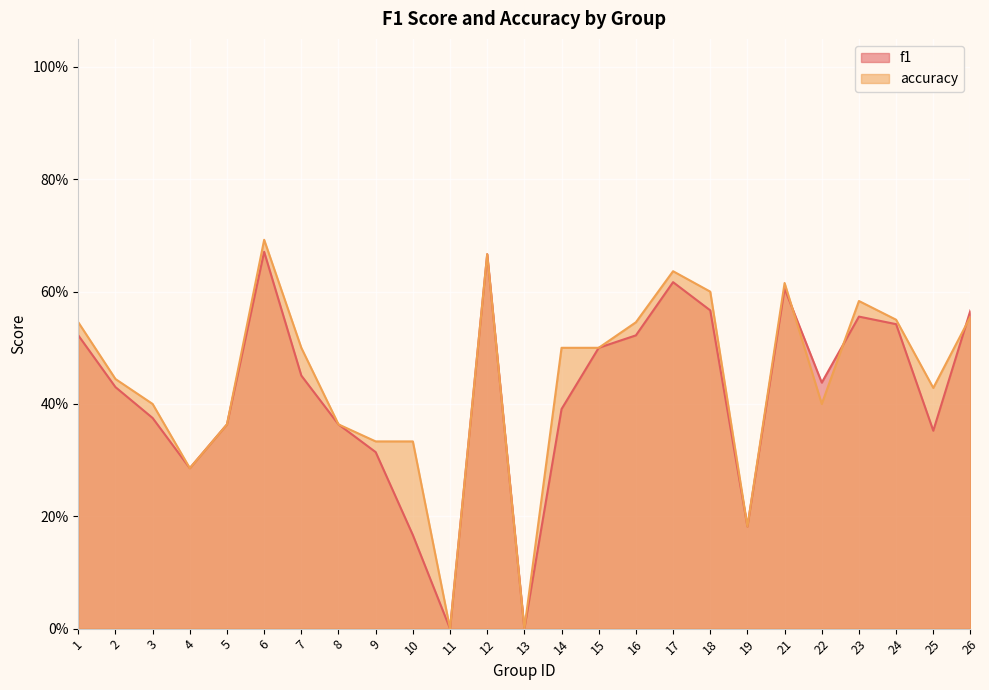

Between which two adjacent categories do accuracy and f1 first intersect?

21 and 22